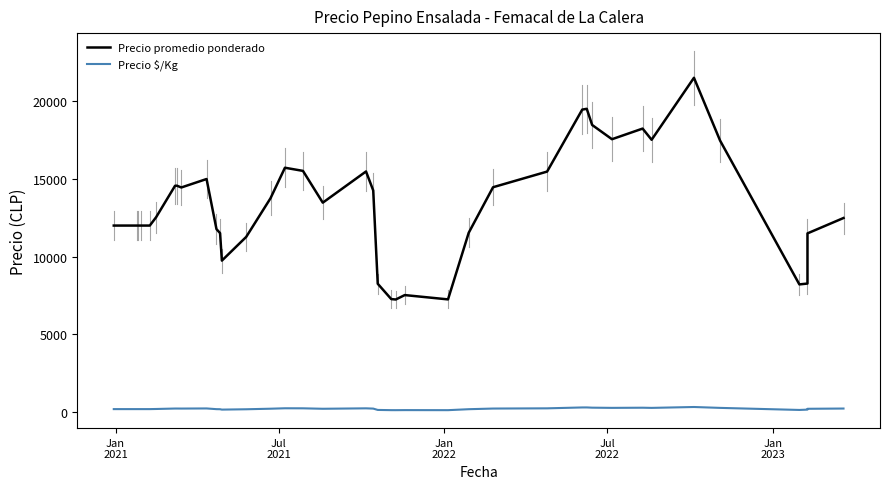

Reading left to right, extract all data points from this chart.

Precio promedio ponderado: 12000	12000	12000	12000	12000	12538	14562	14571	14455	15000	11773	11512	9741	11269	13762	15727	15524	13476	15487	14262	8250	7262	7235	7520	7242	11538	14471	15479	19474	19524	18483	17565	18250	17529	21524	17476	8208	8263	11496	12487
Precio $/Kg: 171	171	171	171	171	179	208	208	206	214	168	164	139	161	197	225	222	193	221	204	118	104	103	107	103	165	207	221	278	279	264	251	261	250	307	250	117	138	192	208